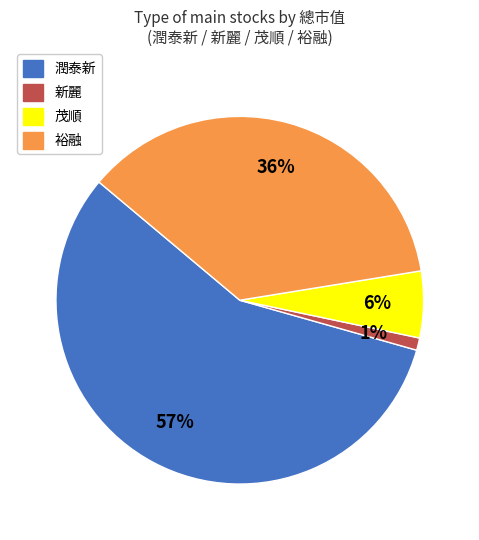

How many segments does this pie chart have?

4